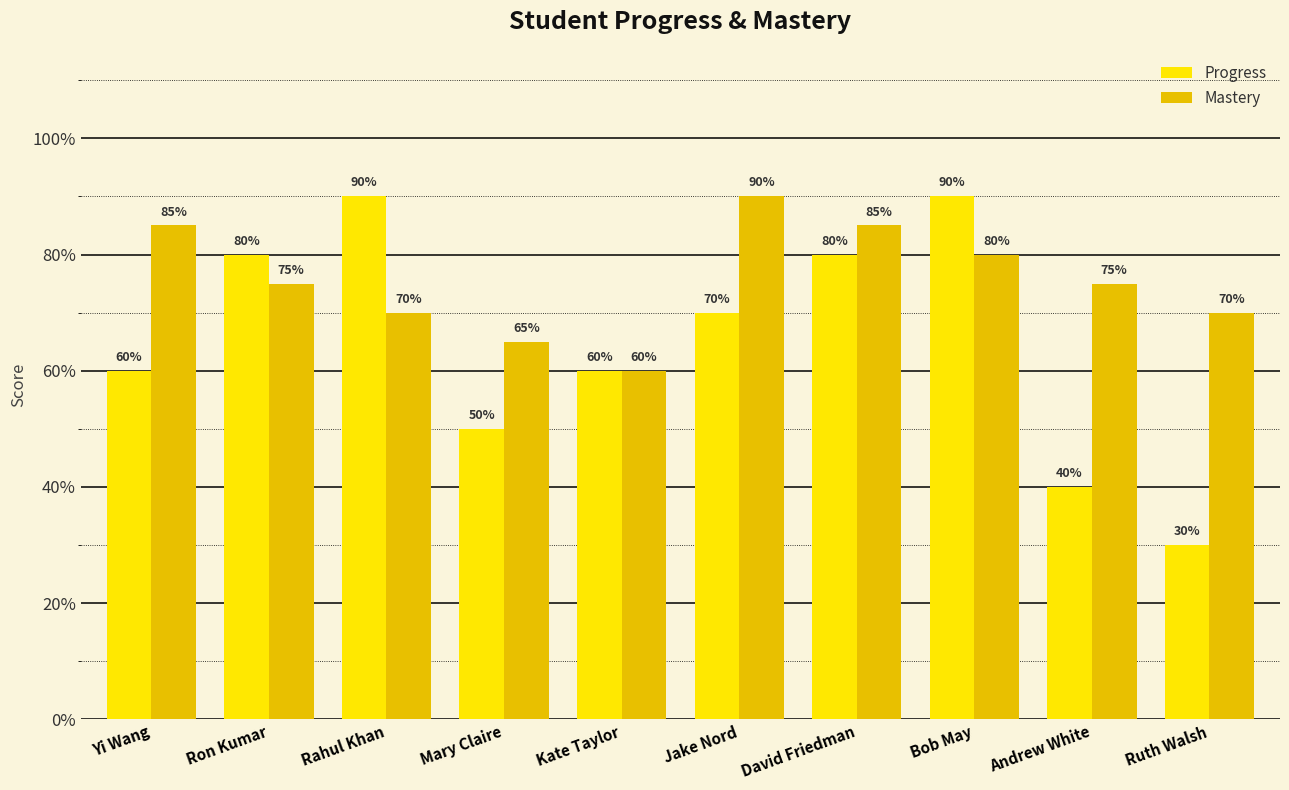

What are all the series names shown in the legend?

Progress, Mastery